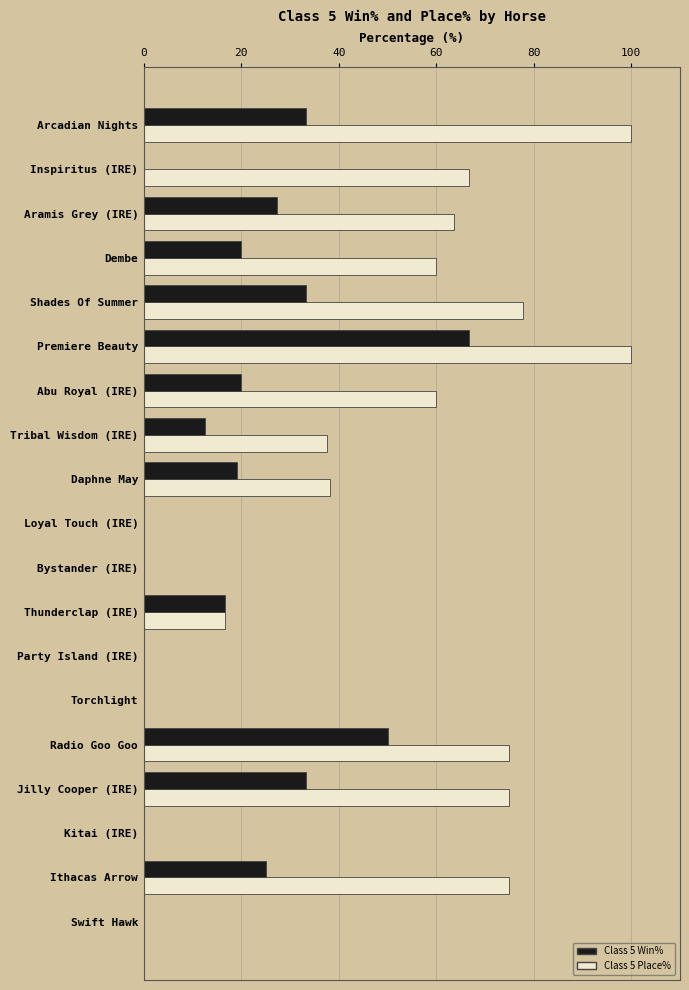

How many data points does each series have?

19